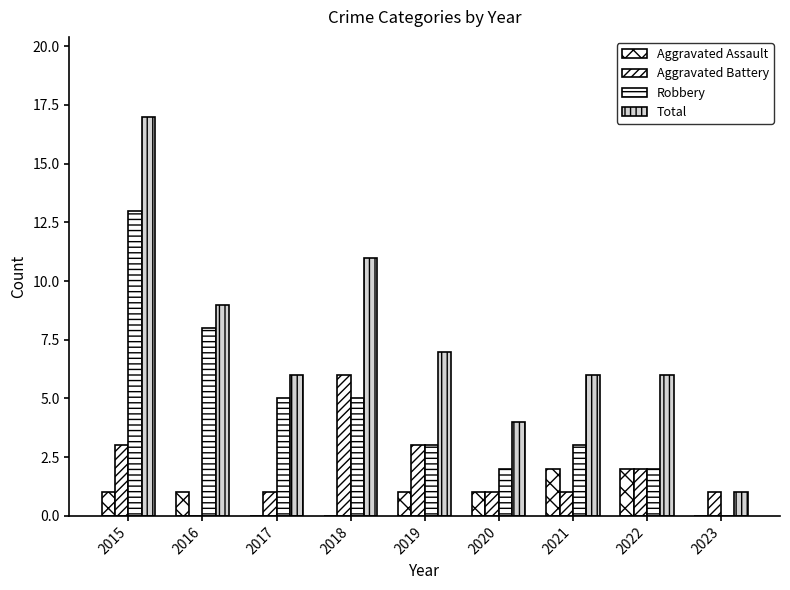

Where is Robbery nearest to the value 6?

2017